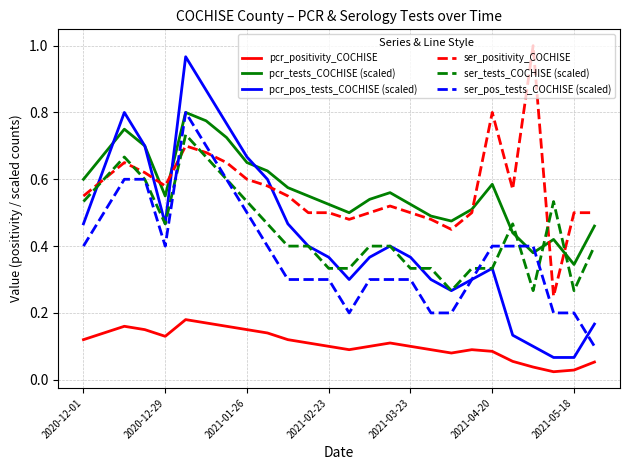

Which series has the largest range (max minus min)?

pcr_pos_tests_COCHISE (scaled)